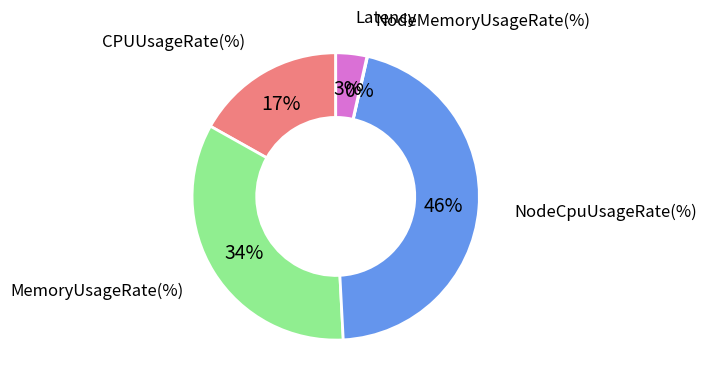

To the nearest percent, what is the combined percentage of MemoryUsageRate(%) and CPUUsageRate(%)?

51%